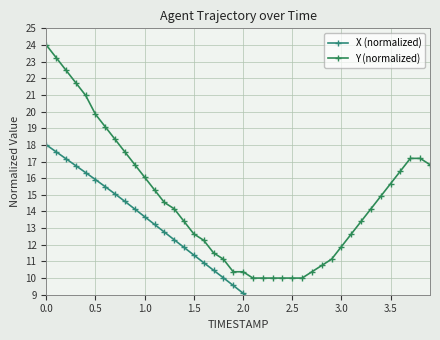

True or false: Y (normalized) and X (normalized) cross at least once.

False